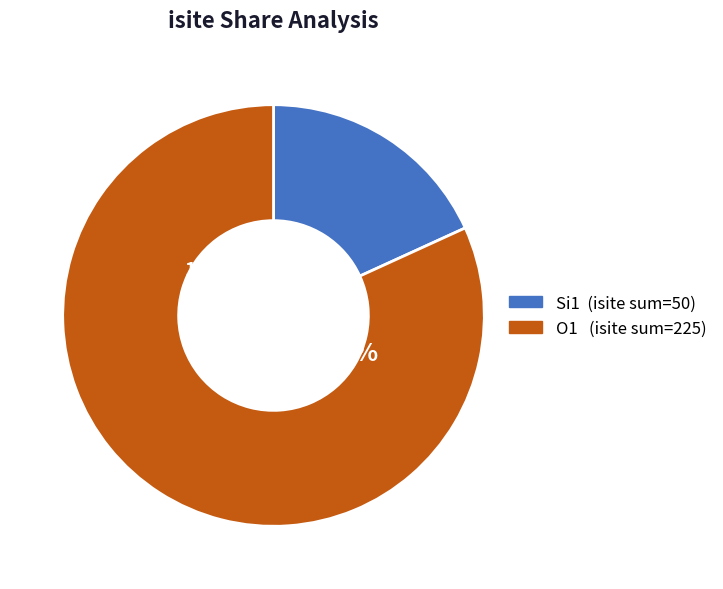

Does 0 represent more than half of the total?

No